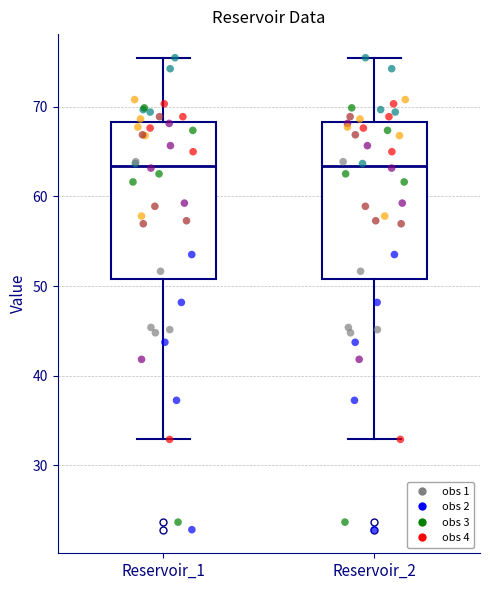

Where is the upper edge of the box for Reservoir_2 on the y-axis? The values are not printed on the chart, so give them approximately, as read against the axis.

68